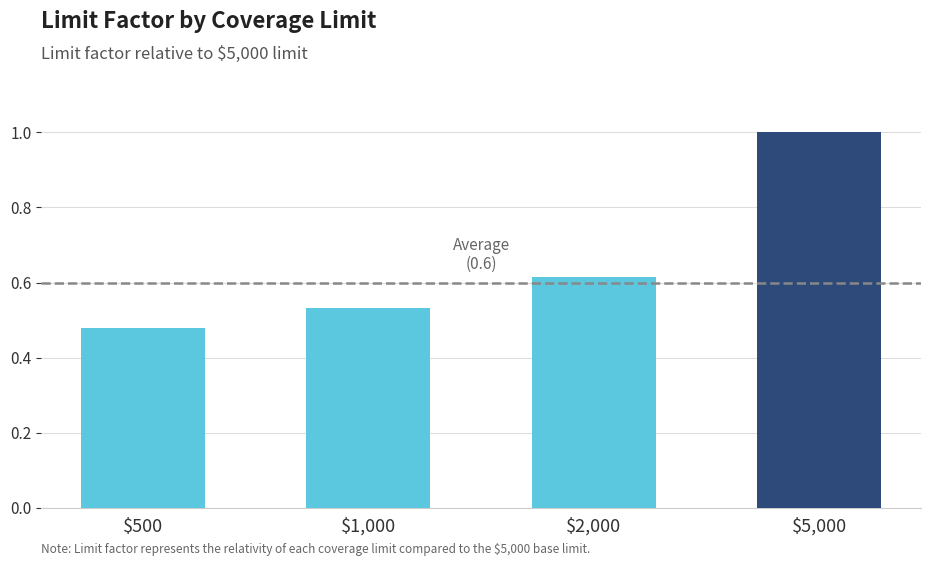

What is the greatest value displayed?

1.0